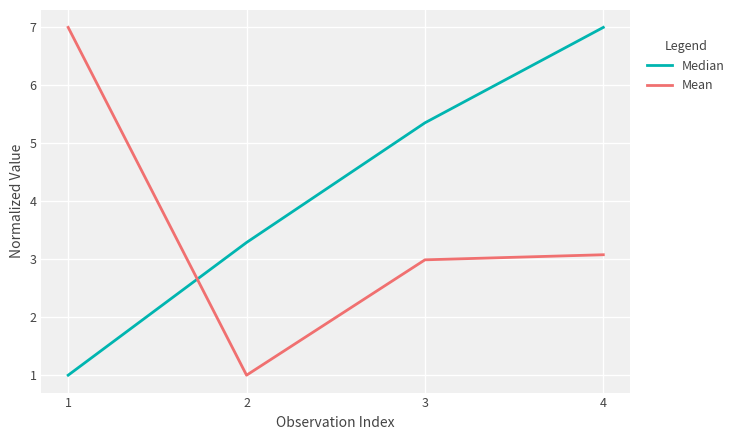

The value of Mean at 4 is 2.1. True or false?

False